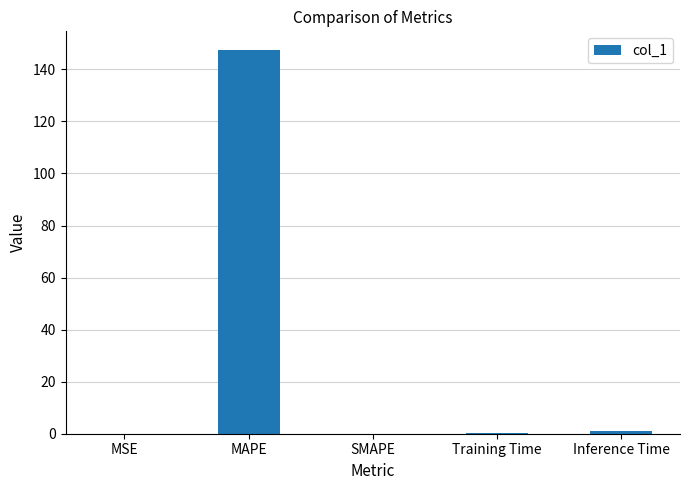

The chart shows a value of 0.0 at MSE. True or false?

True